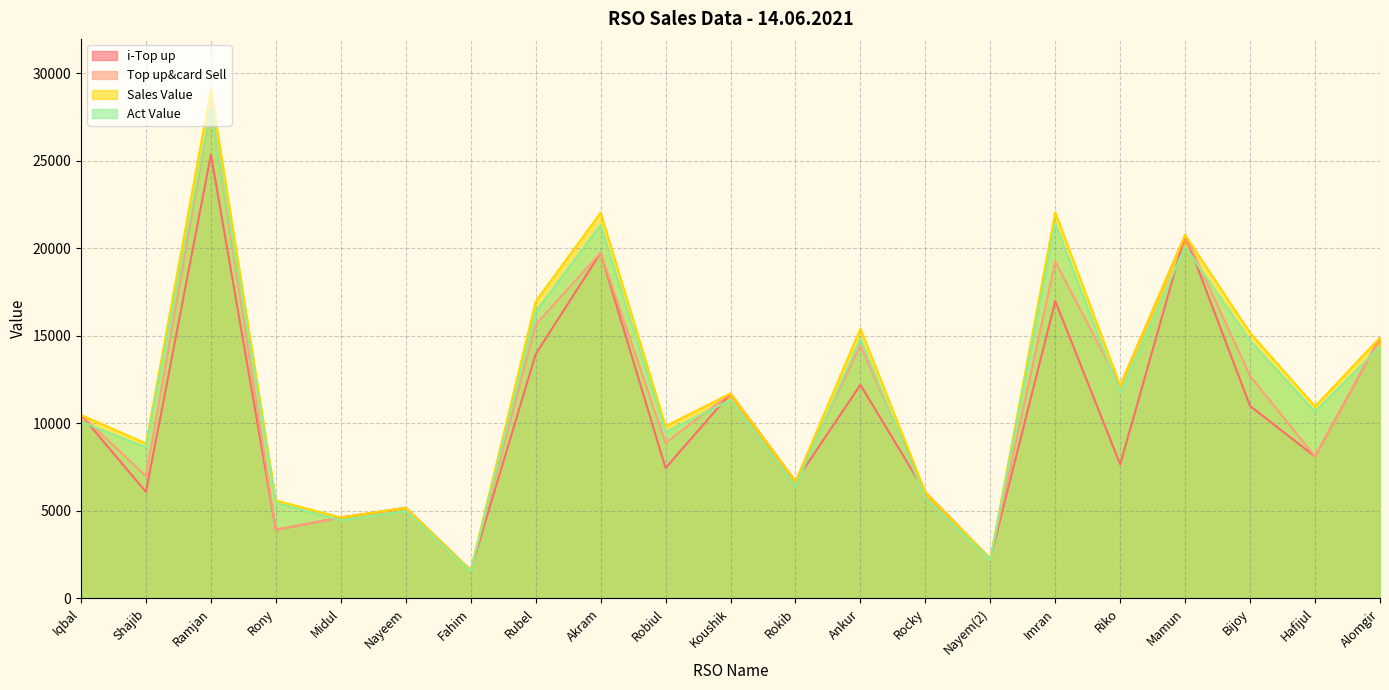

In Top up&card Sell, how many points are higher than both neighbors (excluding endpoints)?

7